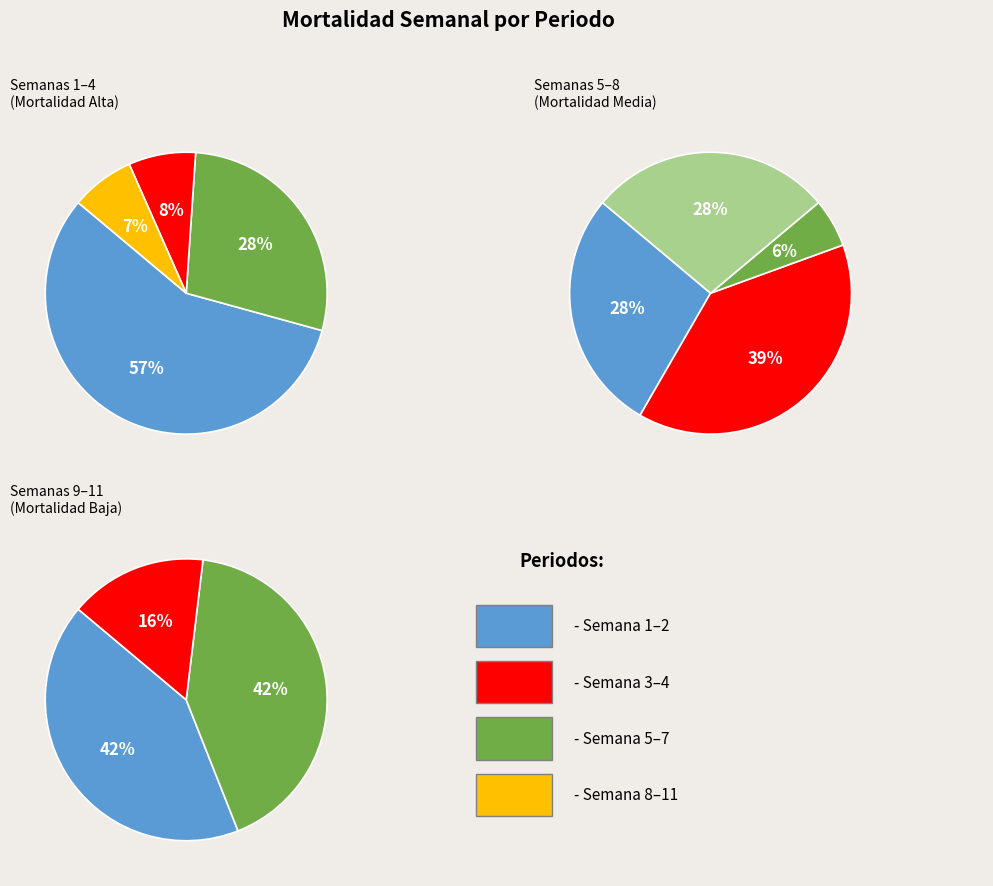

The 0 slice represents 28% of the pie. True or false?

True